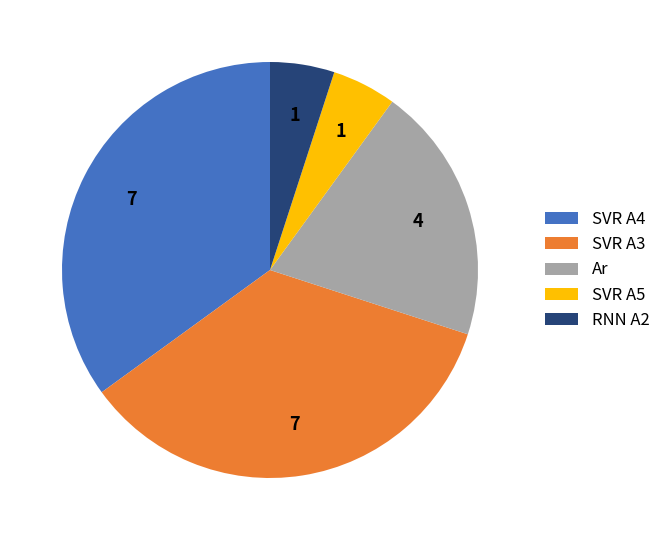

Count the number of slices in the pie.

5